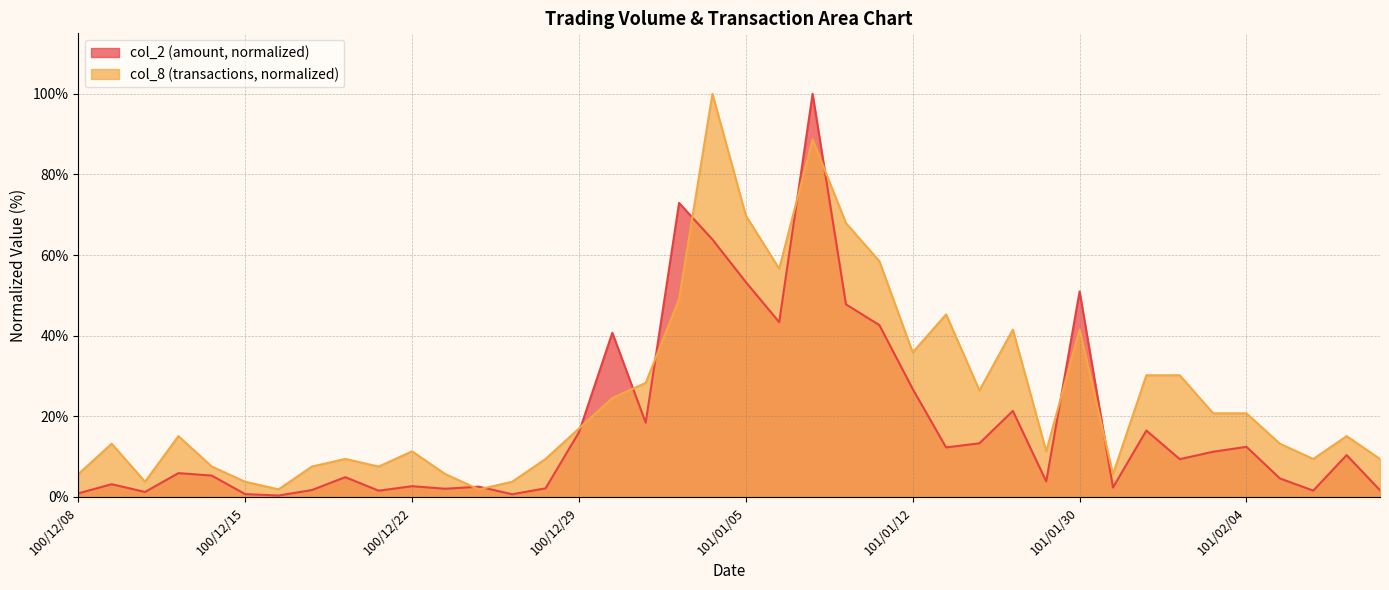

Which series has the largest total across all categories?

col_8 (transactions, normalized)